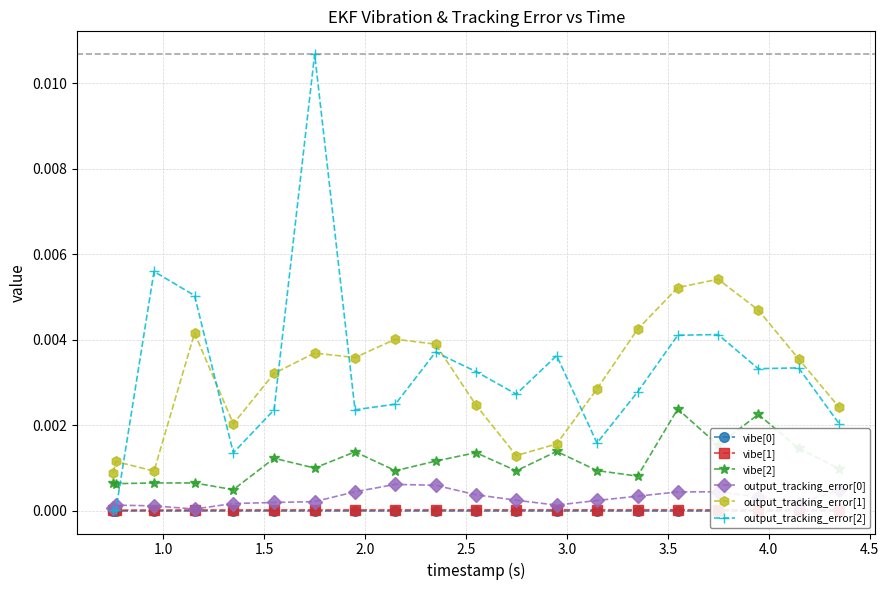

True or false: vibe[1] has more than 1 interior local peaks.

True